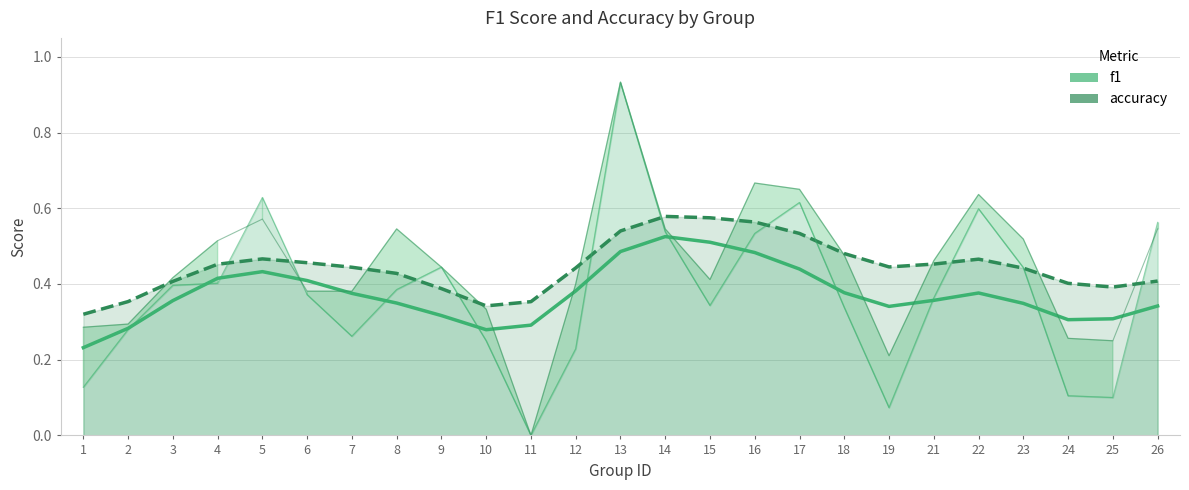

How many data points does each series have?

25